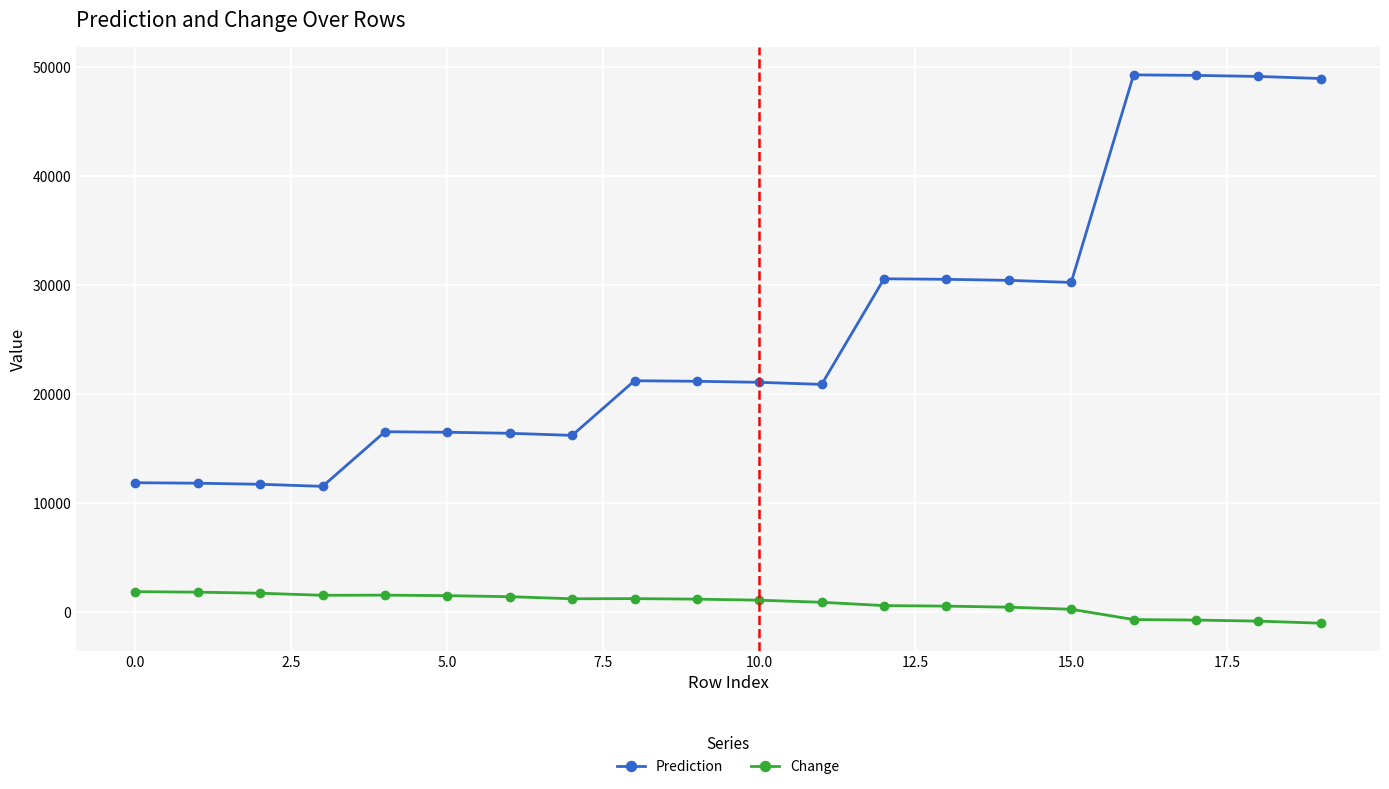

Which series has the largest total across all categories?

Prediction